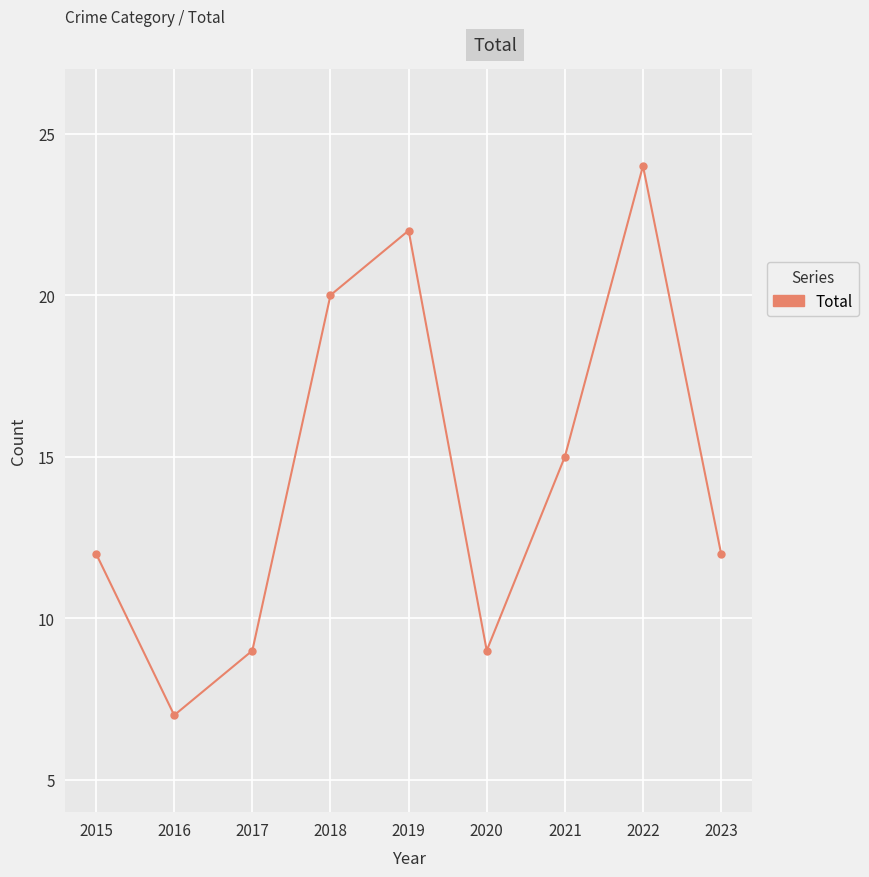

Does the chart display data point markers on the line(s)?

Yes